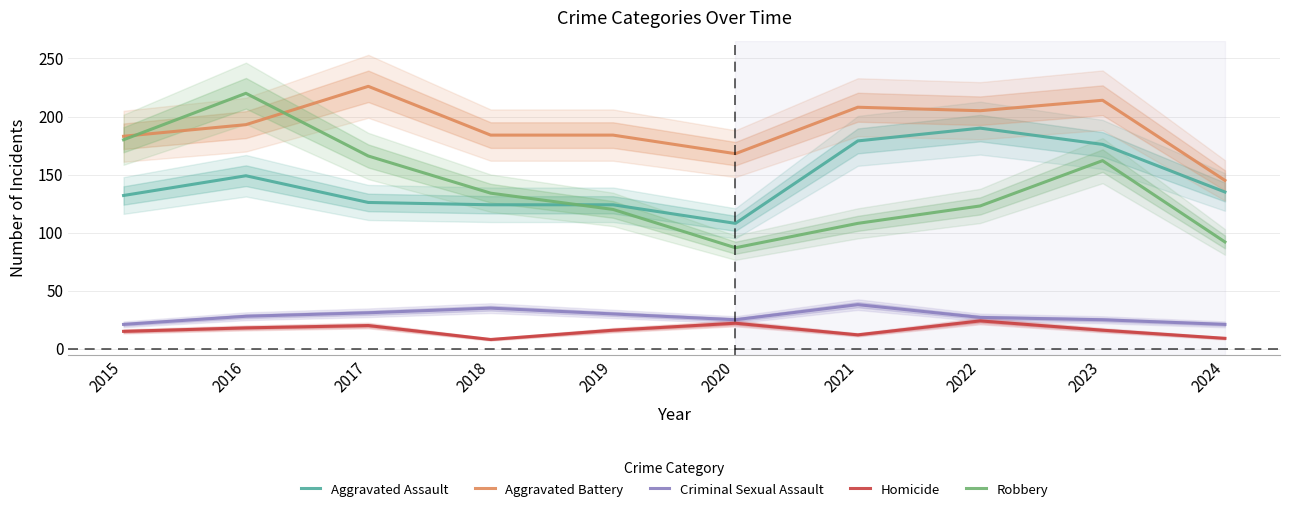

In Homicide, how many points are lower than both neighbors (excluding endpoints)?

2